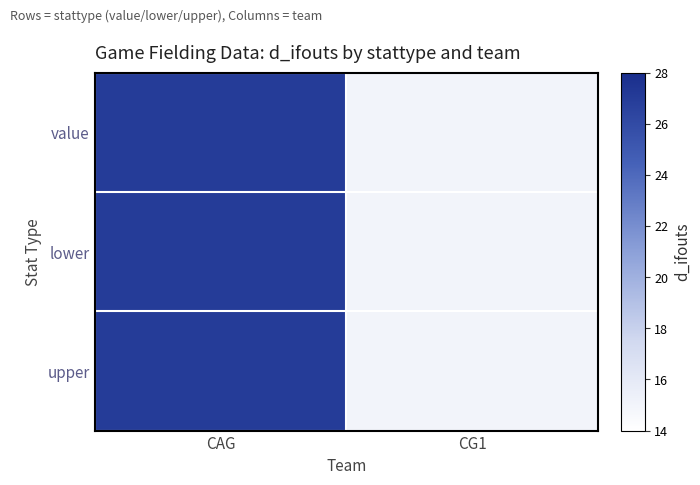

How many series are shown in this chart?

3